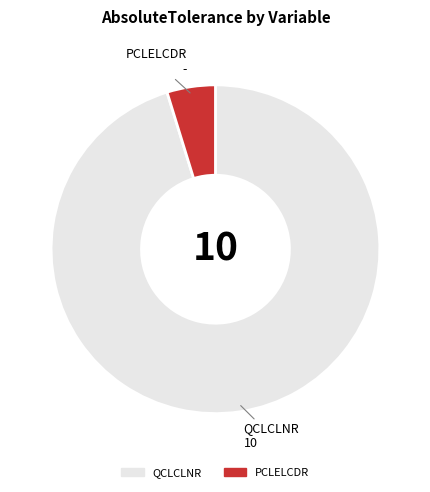

Is there a majority slice in this chart?

Yes